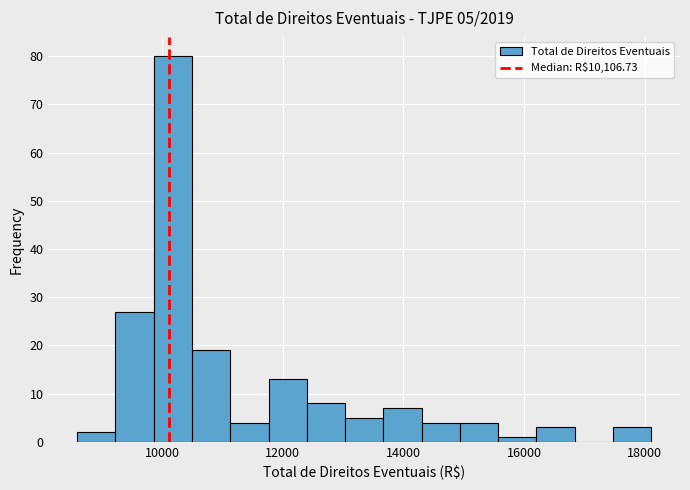

Around what value on the x-axis is the tallest bar? Give the approximate position of its centre, as read against the axis.

10200